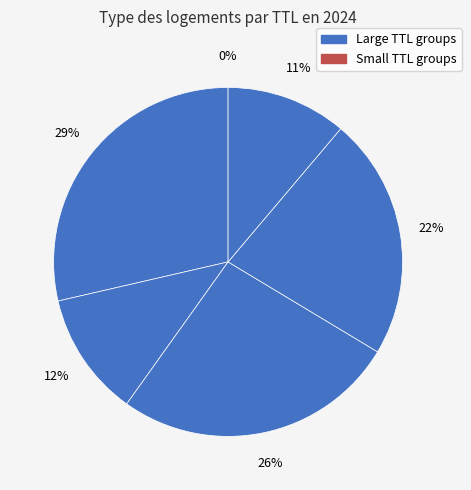

Is there a majority slice in this chart?

No